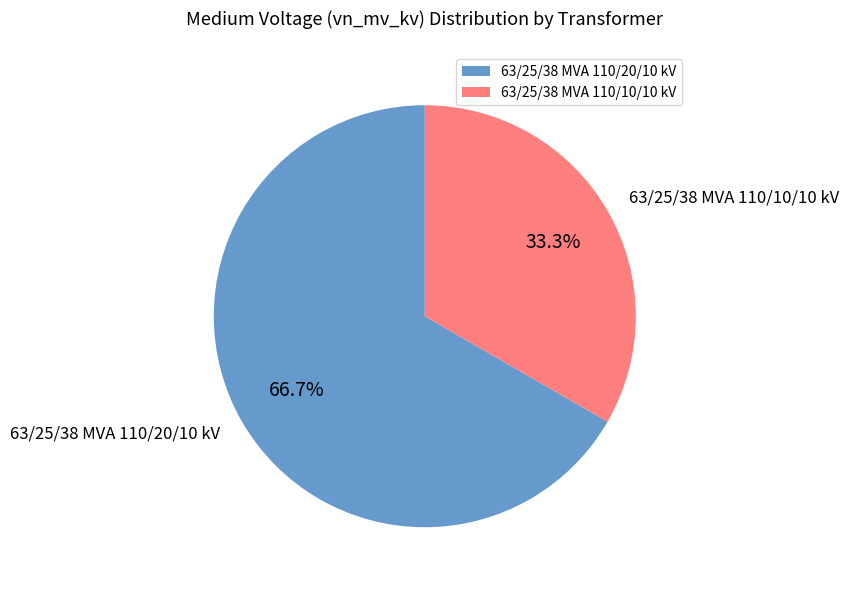

Which has a higher value, 63/25/38 MVA 110/20/10 kV or 63/25/38 MVA 110/10/10 kV?

63/25/38 MVA 110/20/10 kV